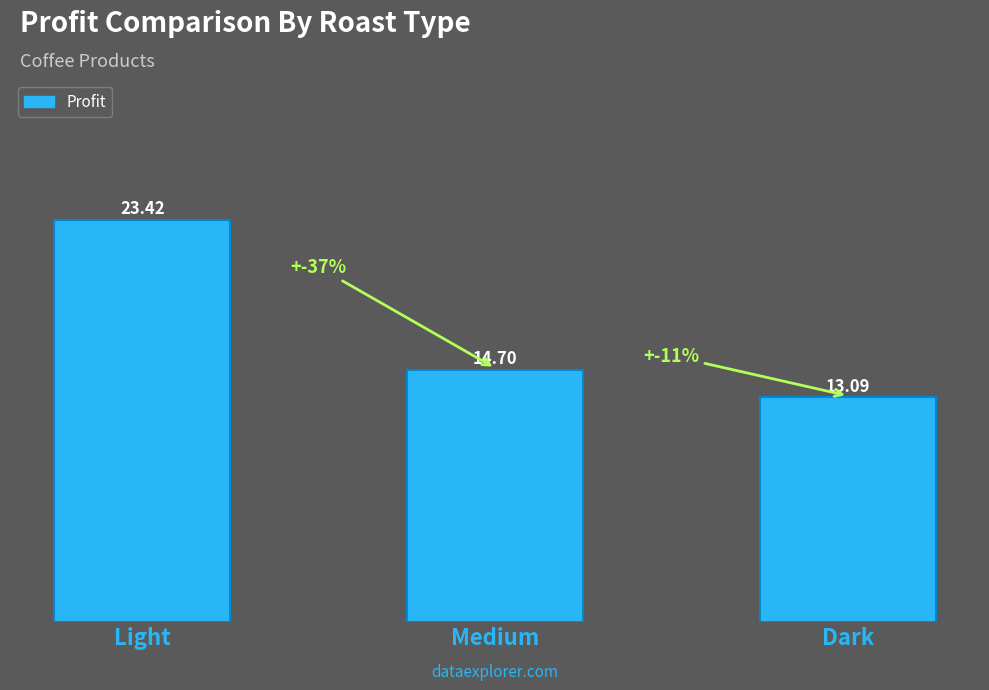

What position from the left is Medium?

2